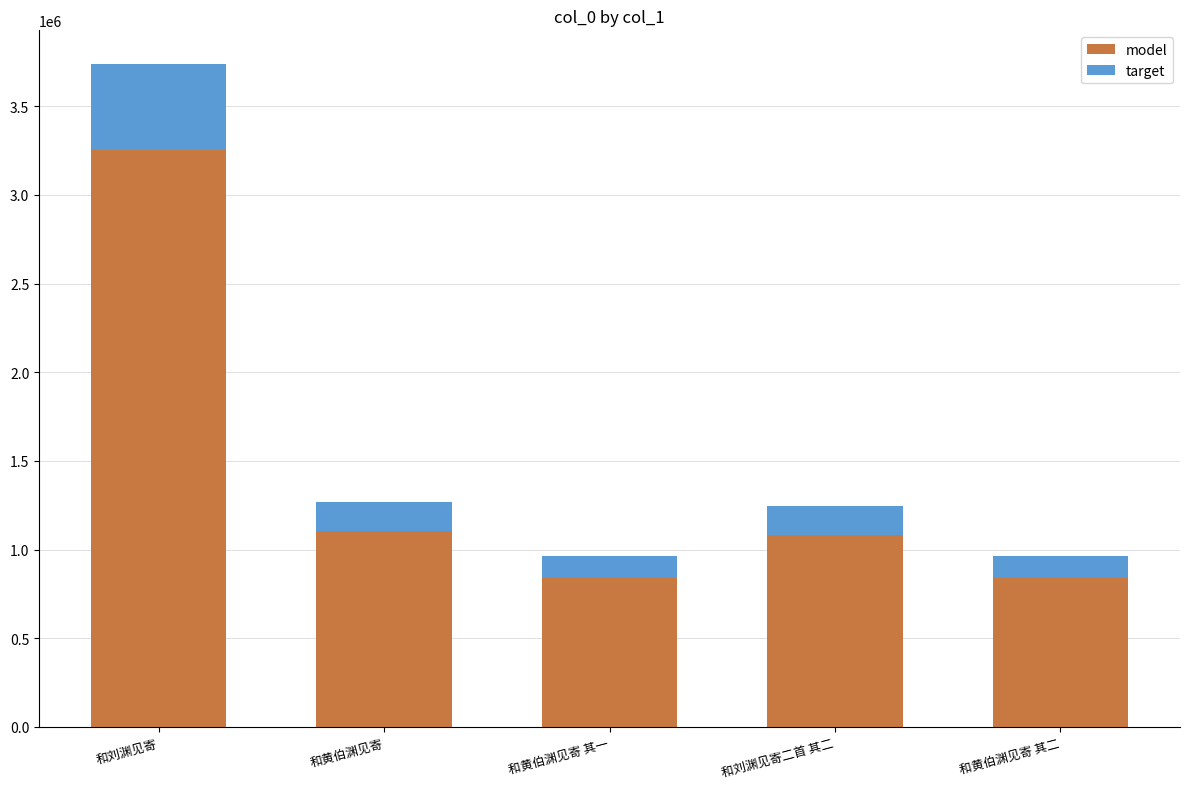

At which label is model closest to 2046634?

和黄伯渊见寄